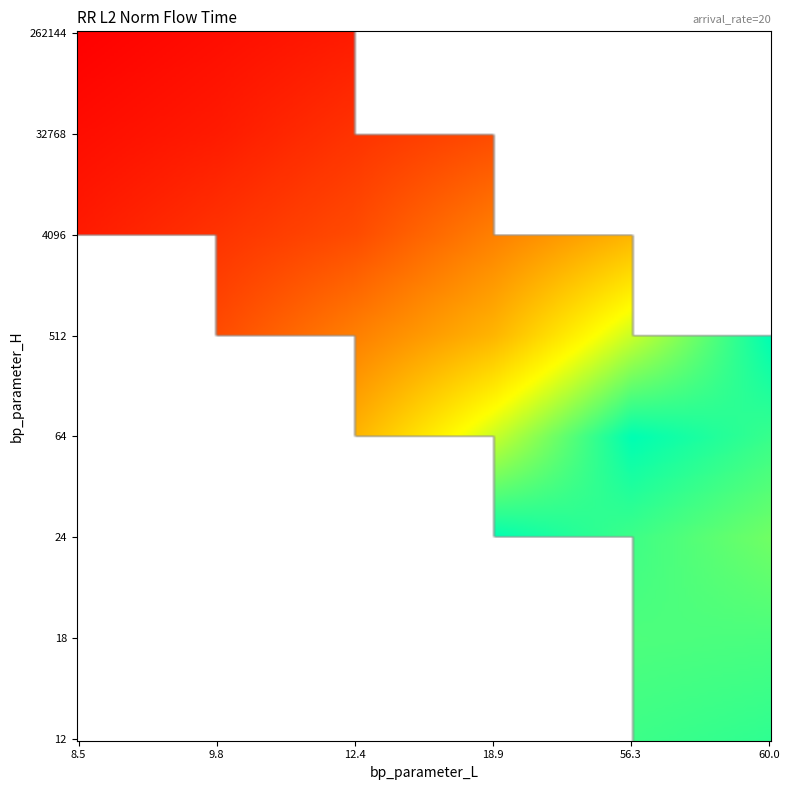

Which category has the highest value in the bp_parameter_L series?

5